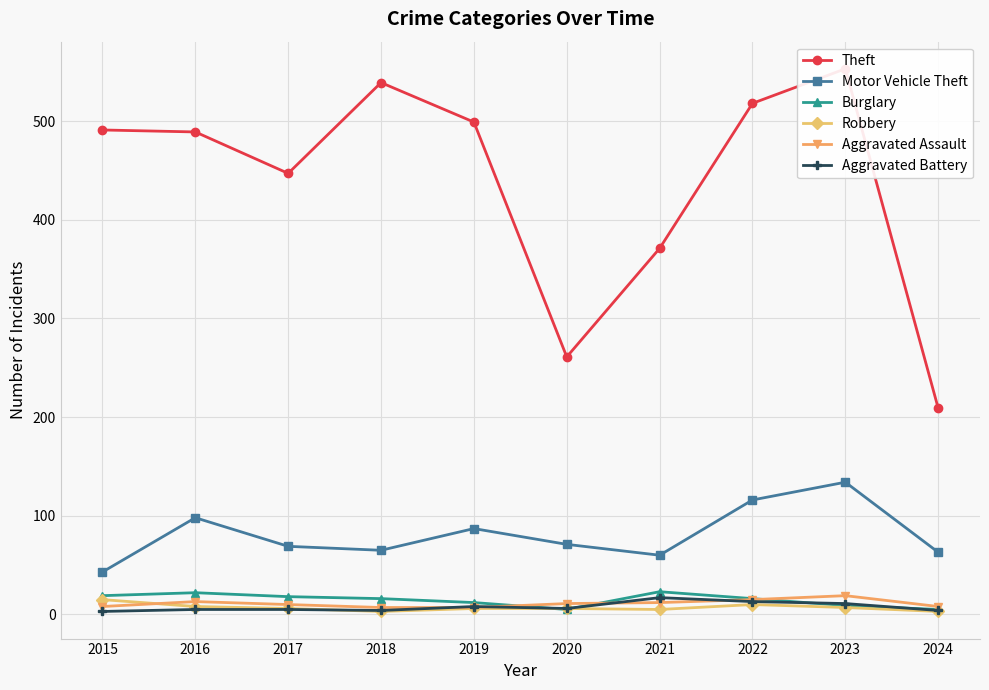

True or false: Burglary and Theft intersect in this chart.

False